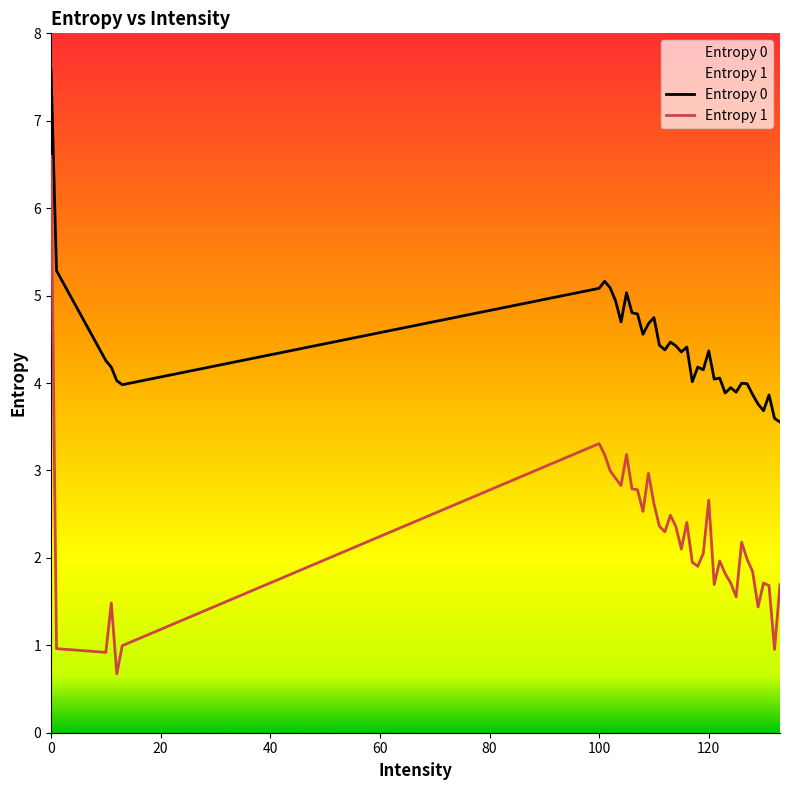

What is the minimum value for Entropy 0?

3.6